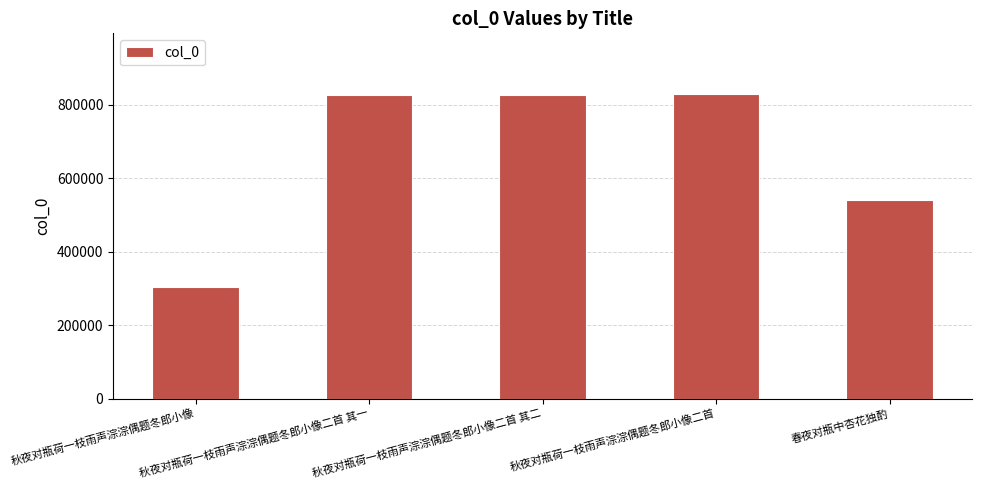

What is the label of the 4th bar from the left?

秋夜对瓶荷一枝雨声淙淙偶题冬郎小像二首